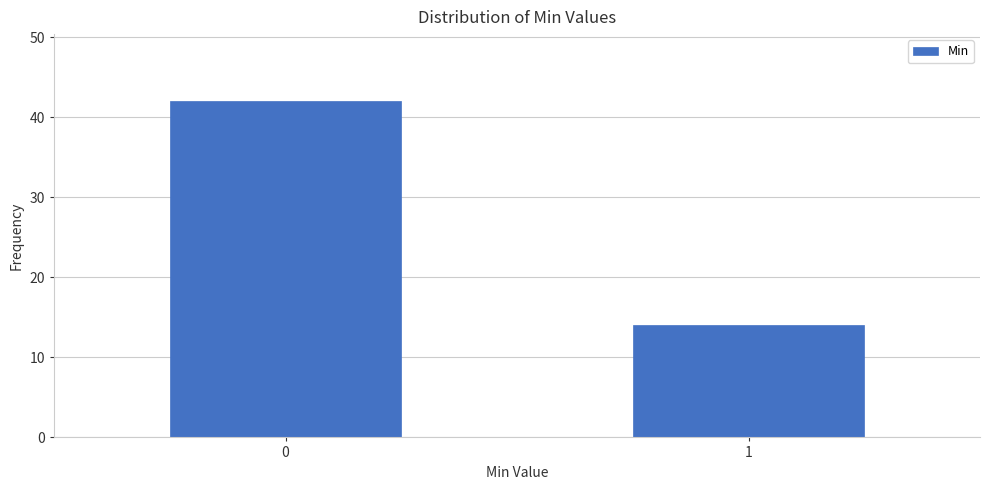

Reading left to right, list all the values displayed in this chart.

42	14